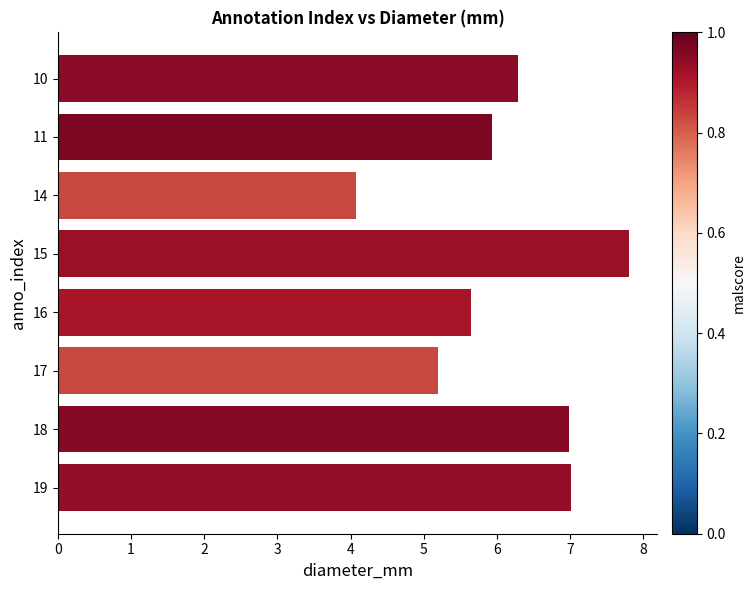

What is the sum of all values?

49.0